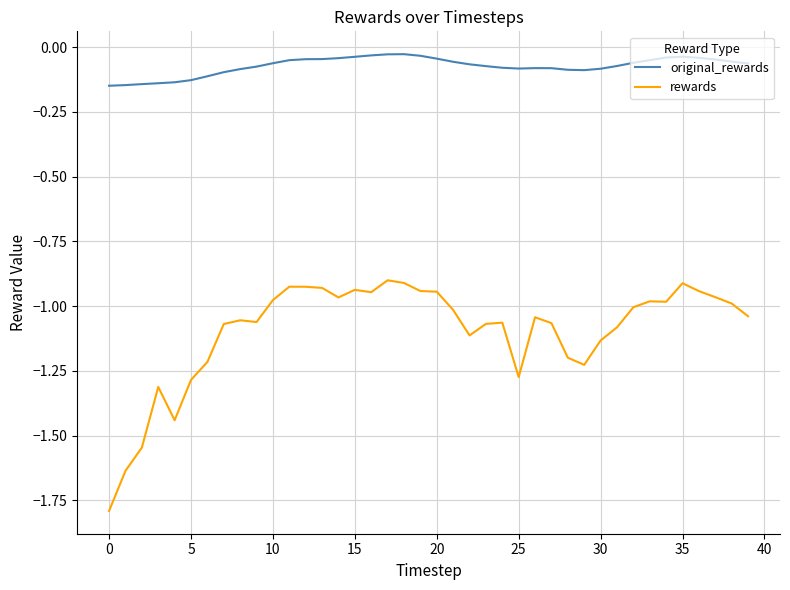

True or false: rewards and original_rewards cross at least once.

False